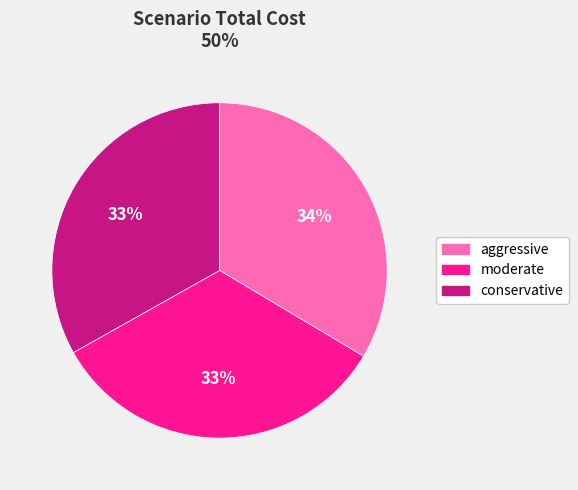

Does aggressive represent more than half of the total?

No